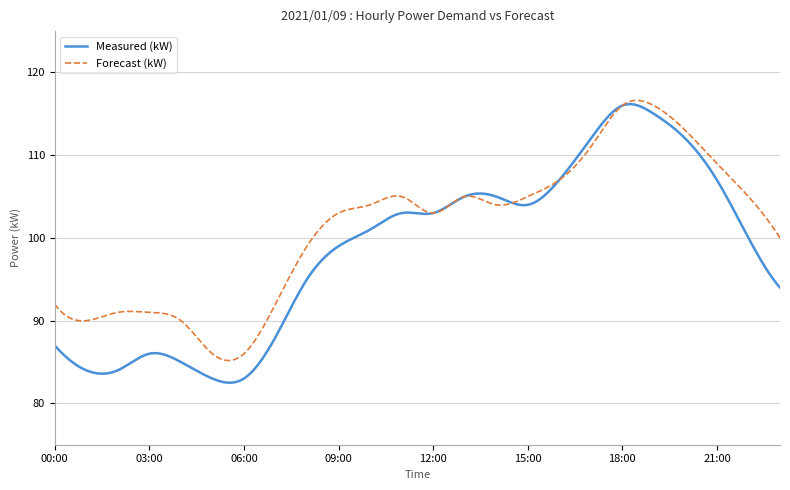

What is the greatest value displayed?

116.6